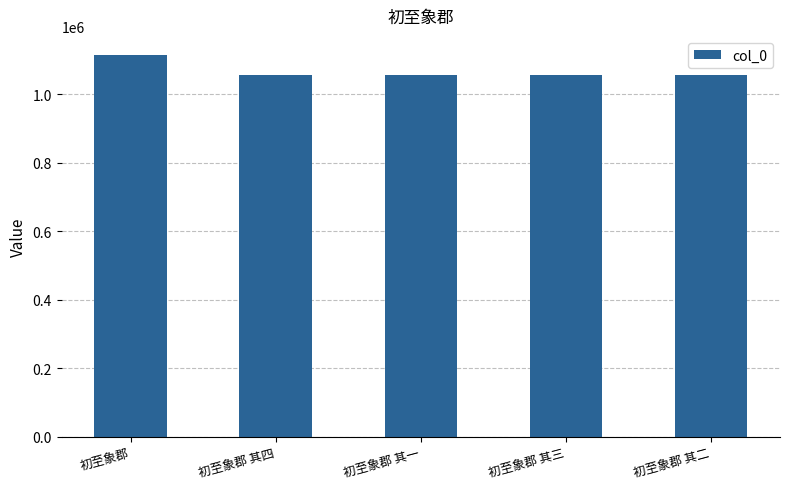

What is the difference between the second highest and minimum values?

3